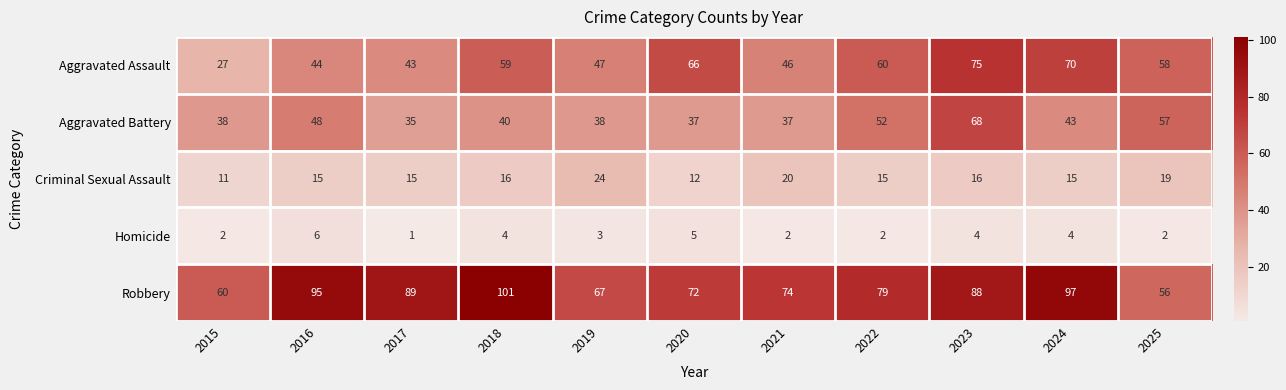

Which series changed the most between 2015 and 2024?

Aggravated Assault